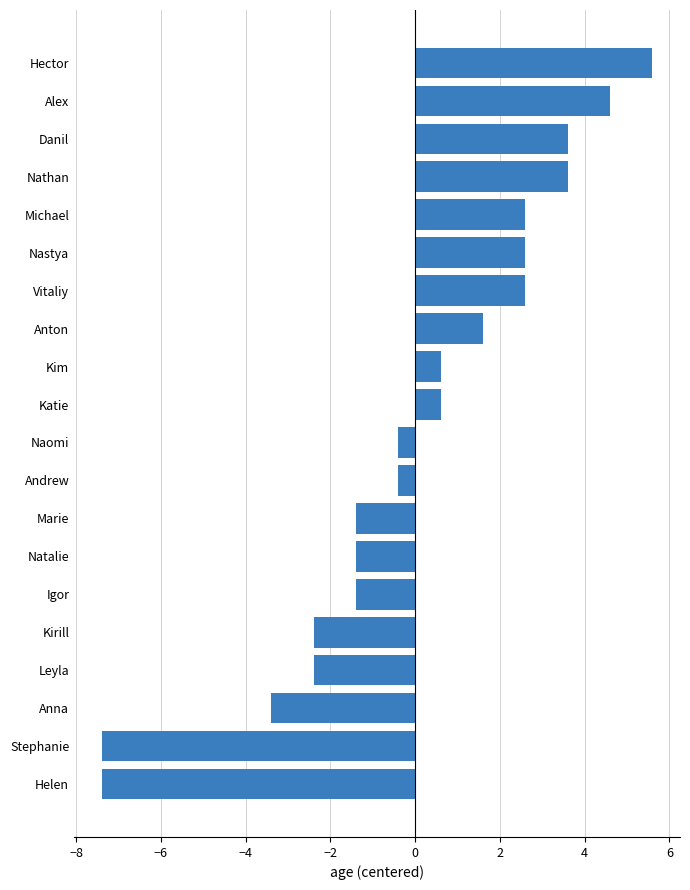

What is the sum of the values at Stephanie and Helen?

-14.8